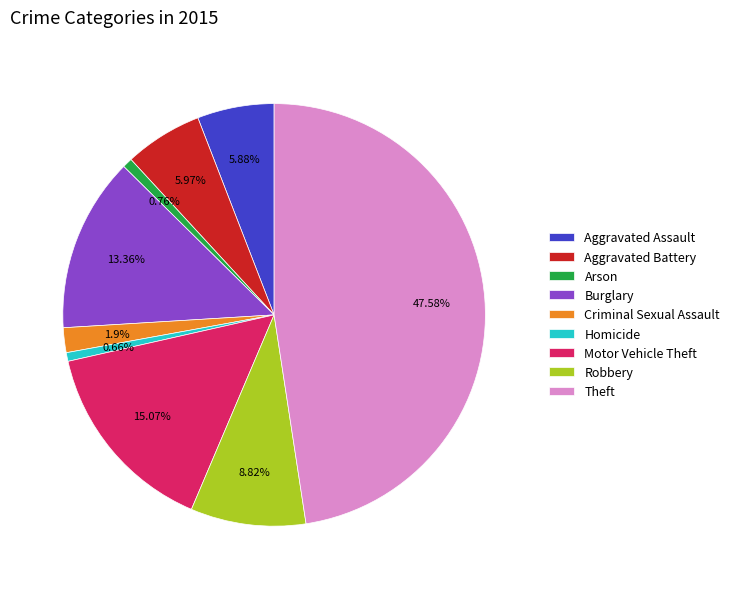

Is there a majority slice in this chart?

No